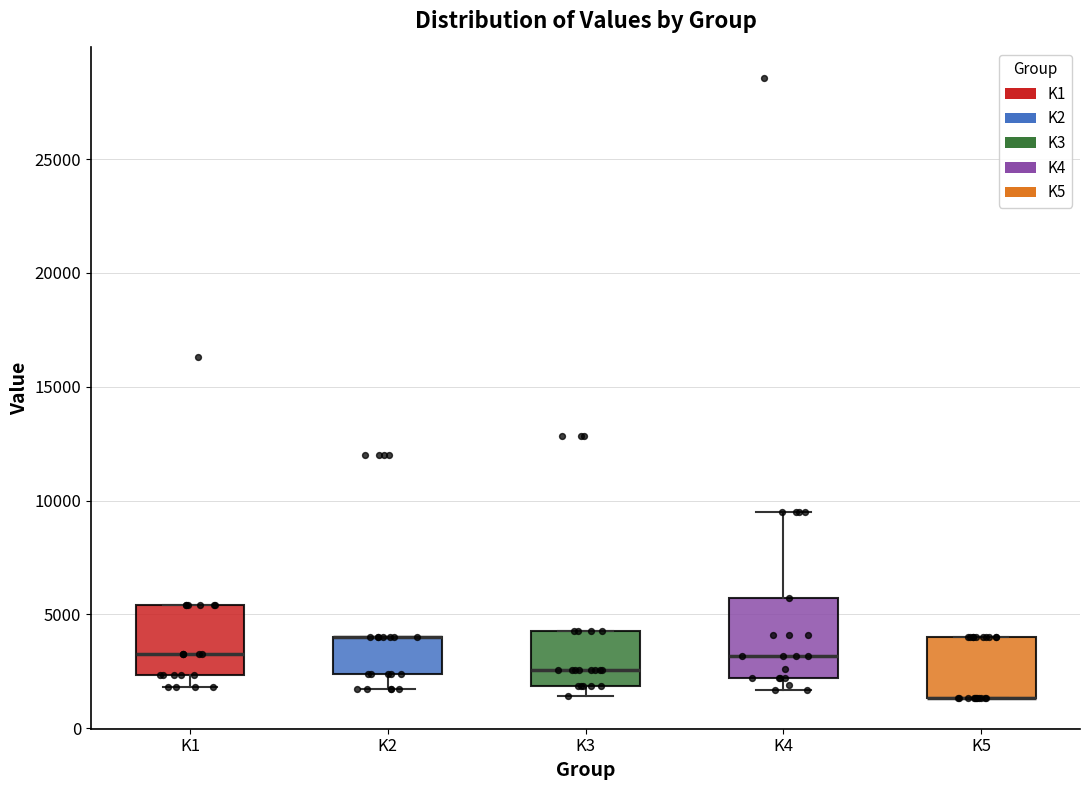

Reading left to right, transcribe this box plot: for each box, give where its median line is, the range the box spans, and where its two whiskers end, as read against the y-axis. The values are not printed on the chart, so give them approximately, as read against the axis.

K1: median 3500, box 2500 to 5500, whiskers 2000 to 5500
K2: median 4000 (drawn on the box's upper edge), box 2500 to 4000, whiskers 1500 to 4000
K3: median 2500, box 2000 to 4500, whiskers 1500 to 4500
K4: median 3000, box 2000 to 5500, whiskers 1500 to 9500
K5: median 1500 (drawn on the box's lower edge), box 1500 to 4000, whiskers 1500 to 4000